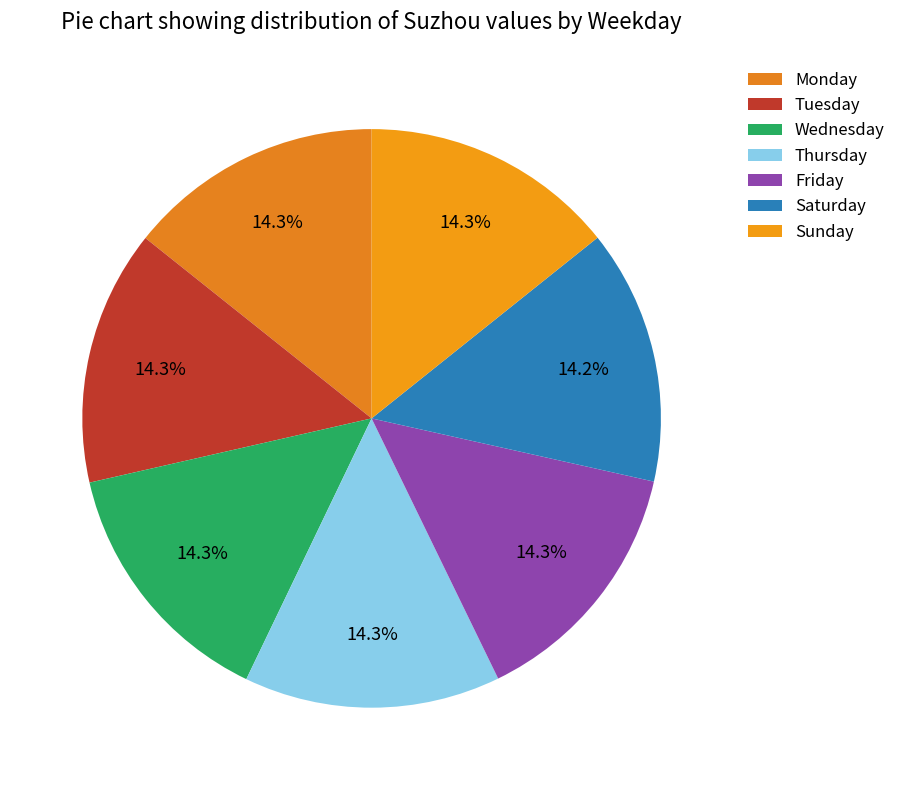

Is there a majority slice in this chart?

No